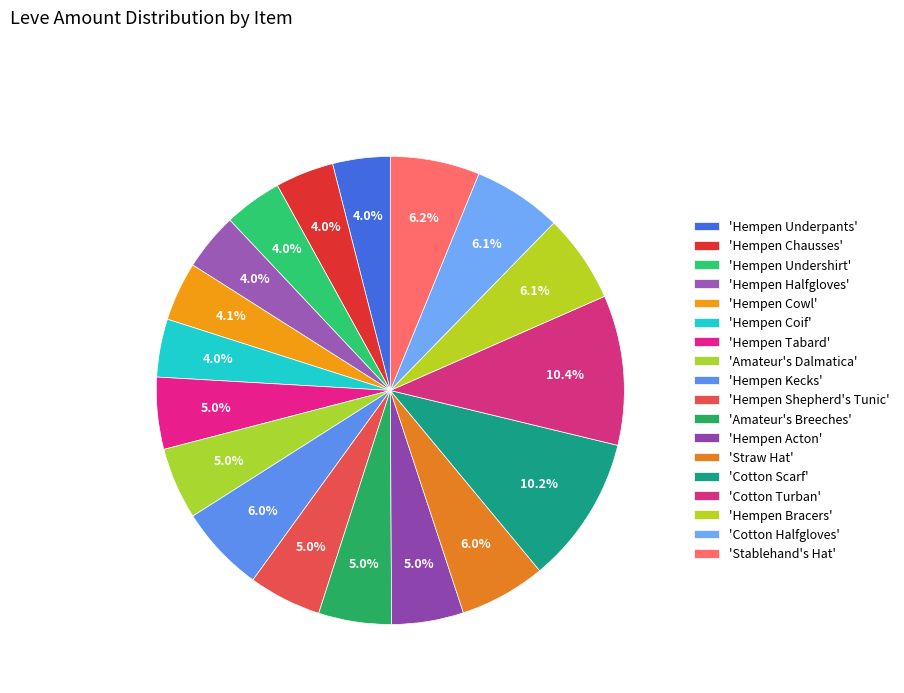

How many slices are in this pie chart?

18